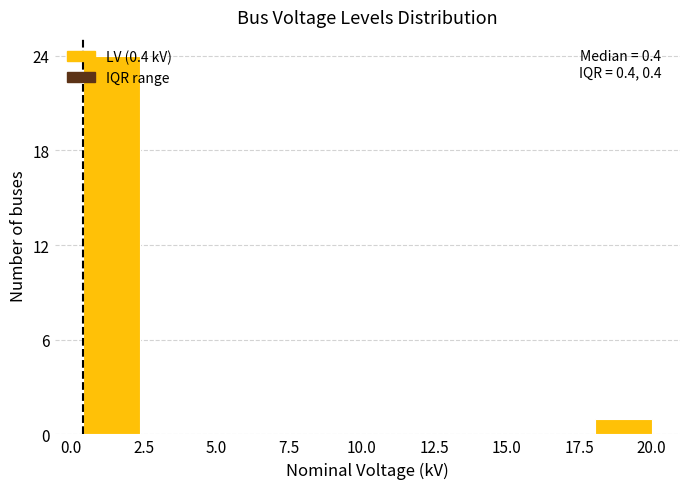

Read against the x-axis, roughly where is the centre of the tallest bar?

1.5